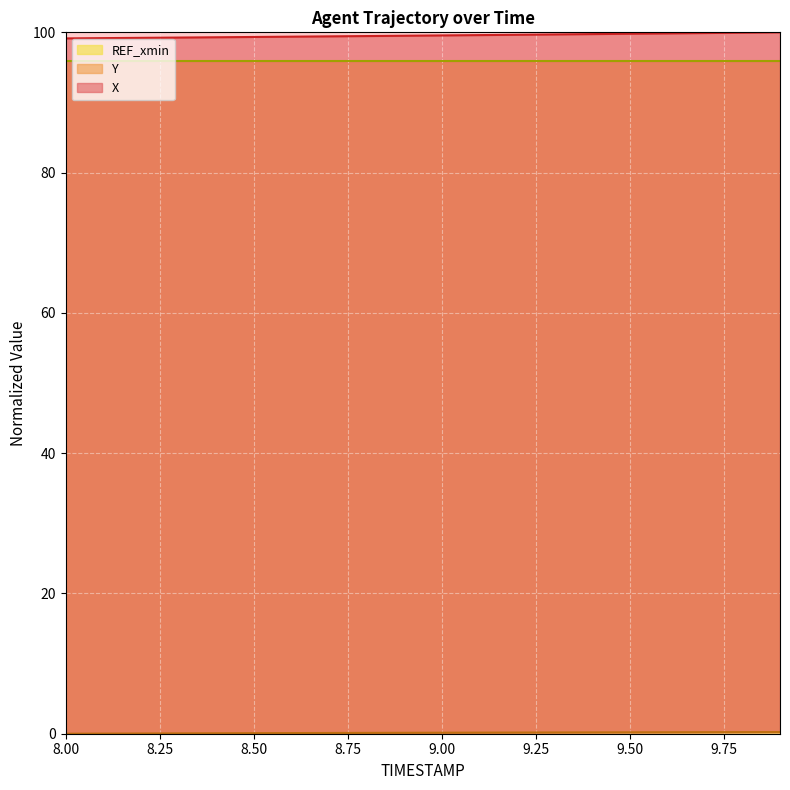

How many data points in Y are above 0?

19